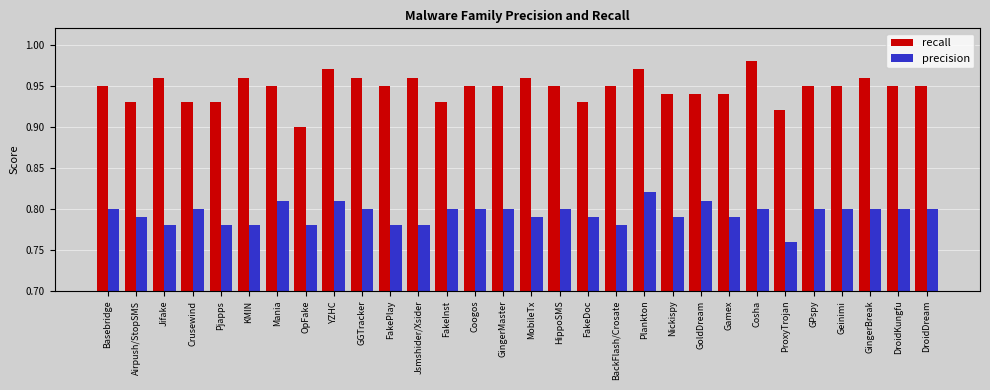

Which series has the widest spread of values?

recall